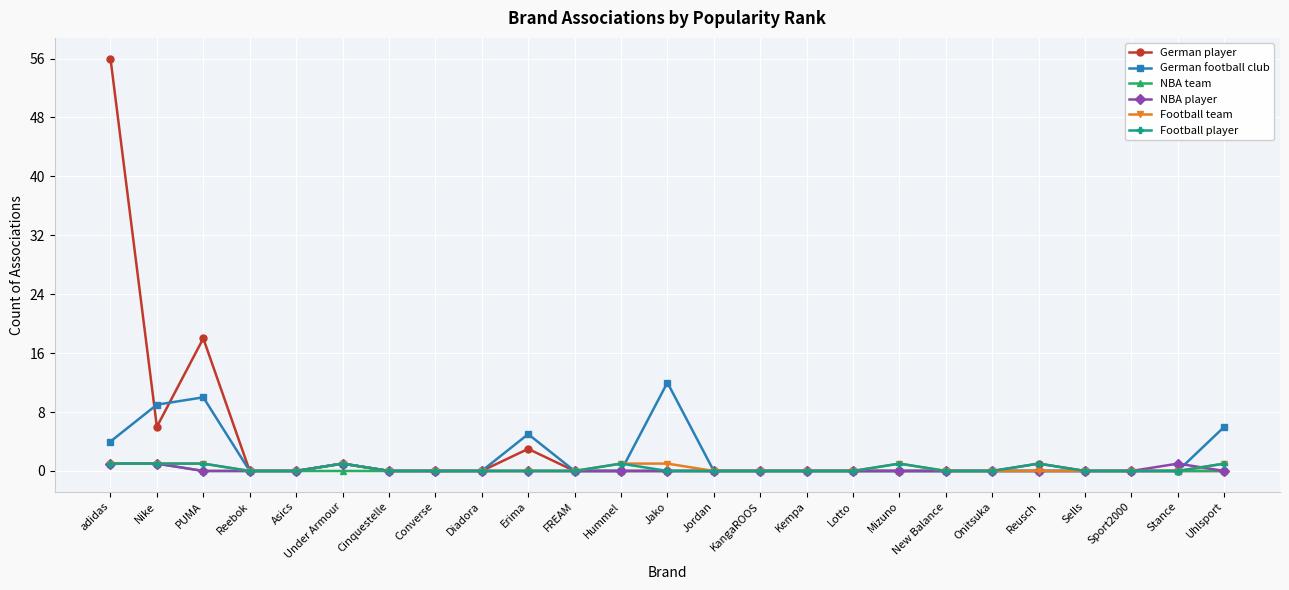

What position from the right is FREAM?

15